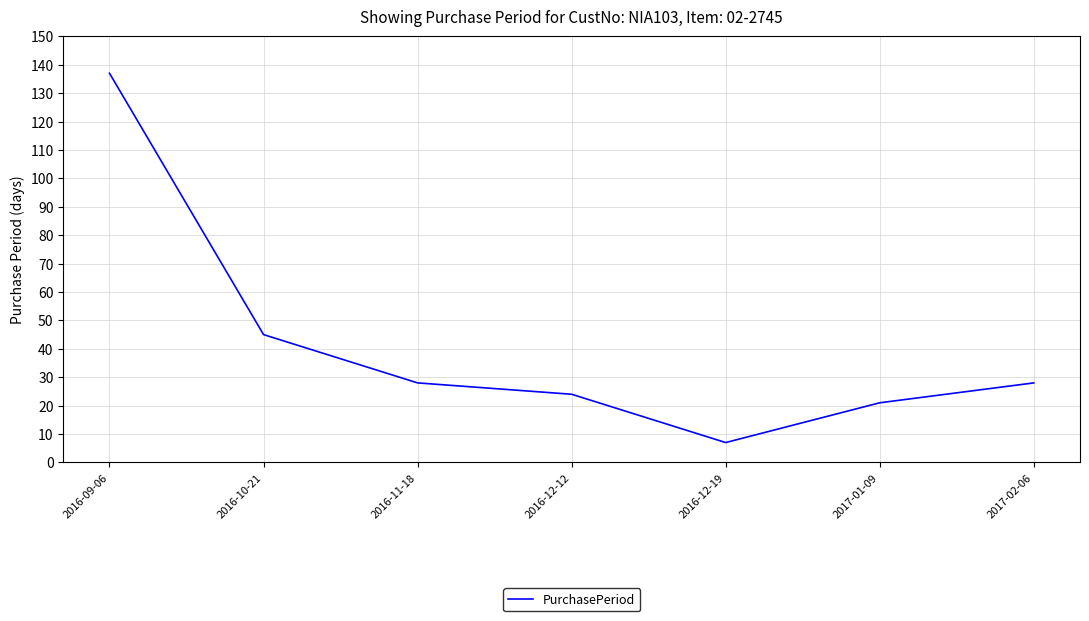

What is the difference between the values at 2016-09-06 and 2017-02-06?

109